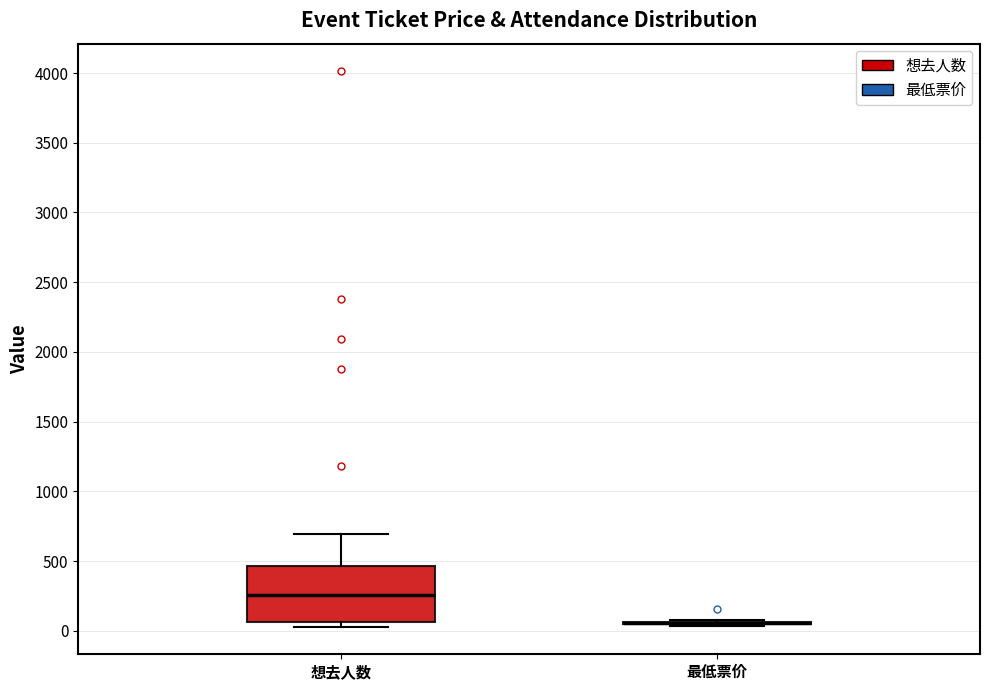

Comparing the boxes themselves (not the whiskers), which one is the tallest?

想去人数